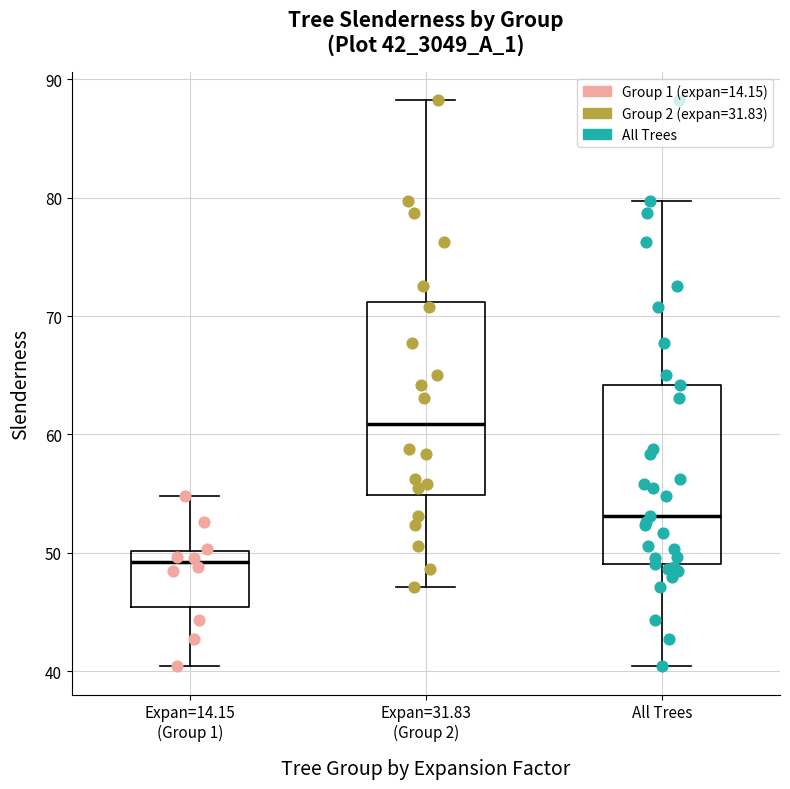

Where does the median line of the box for Expan=14.15 (Group 1) sit on the y-axis? The values are not printed on the chart, so give them approximately, as read against the axis.

49